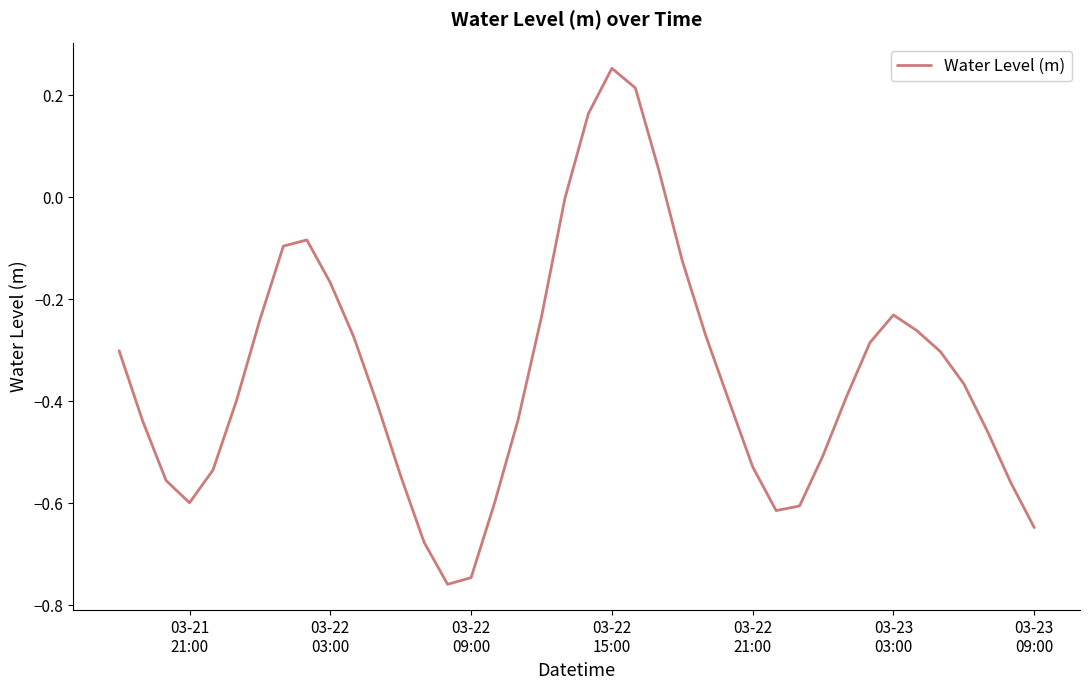

What is the difference between the maximum and minimum values?

1.0